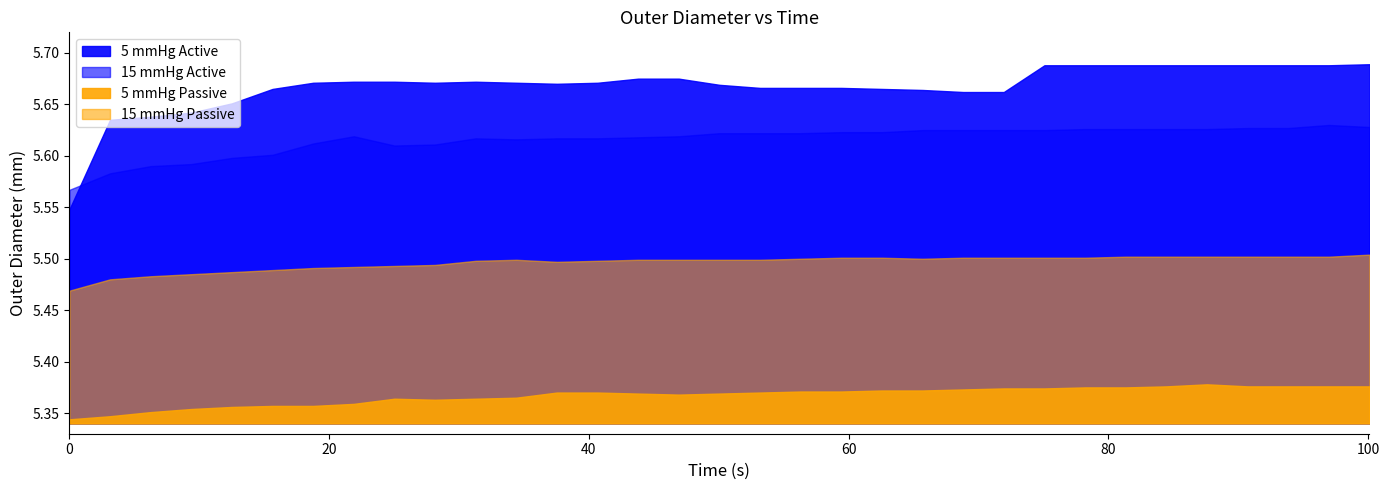

True or false: 15 mmHg Passive has more than 1 interior local peaks.

False